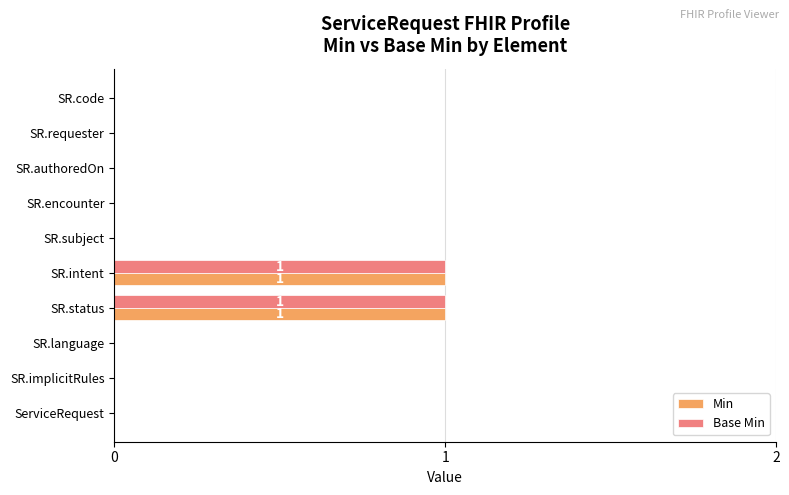

The value of Min at SR.language is -1. True or false?

False